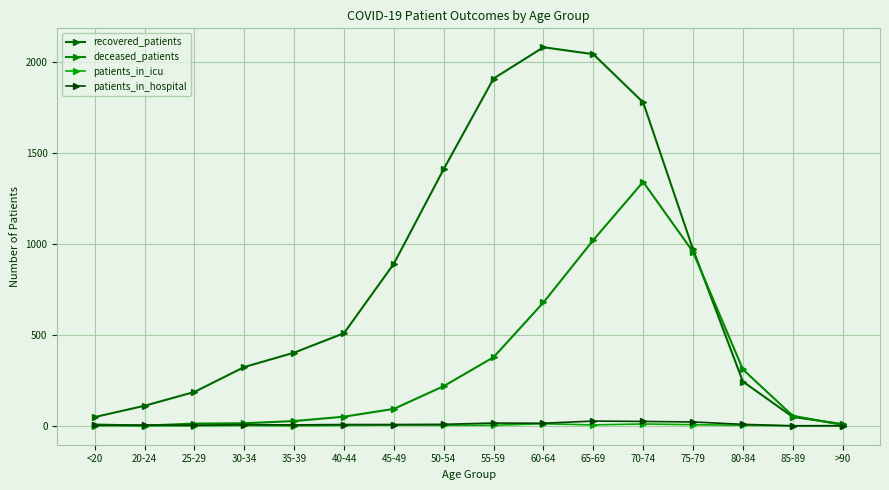

Where is the first local maximum for recovered_patients?

60-64